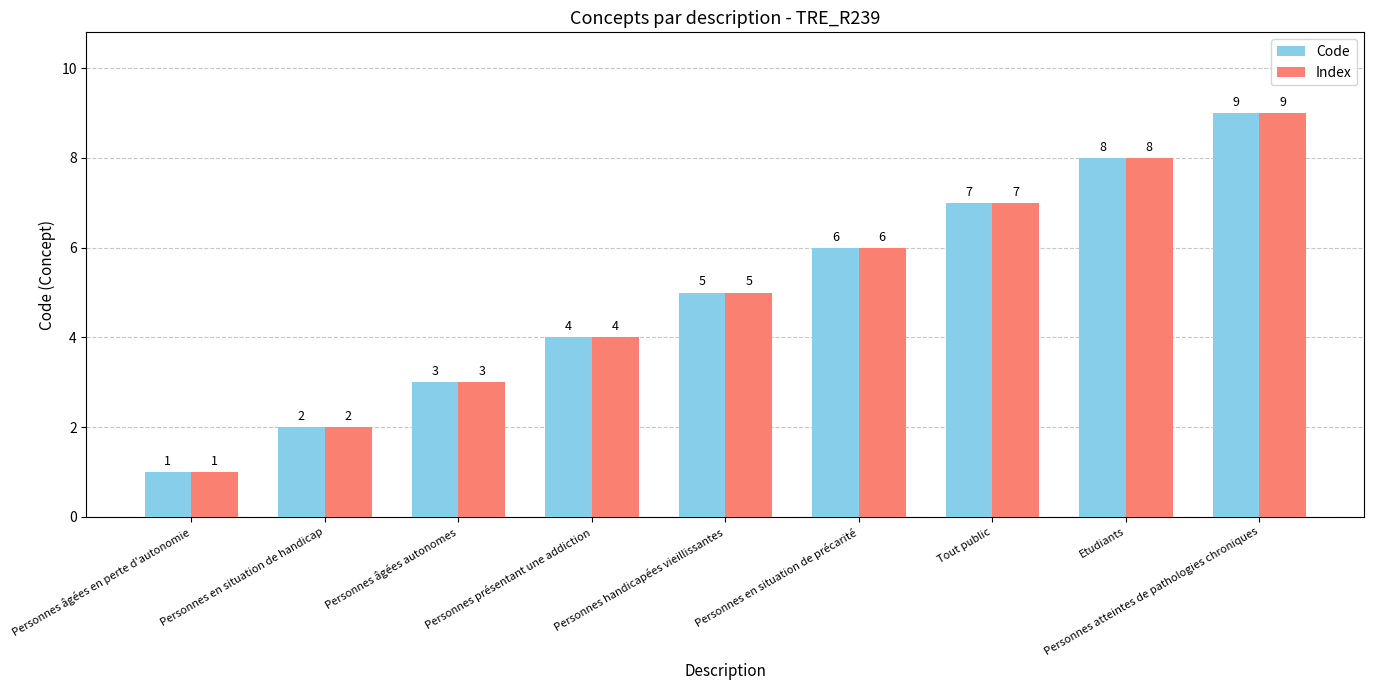

What is the value of the Code bar at the 4th from the left?

4